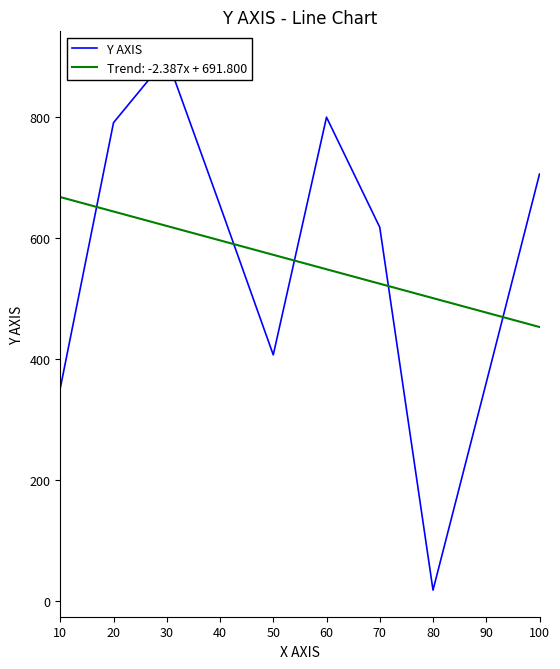

List the labels in order of value, smallest first.

80, 10, 90, 50, 70, 40, 100, 20, 60, 30